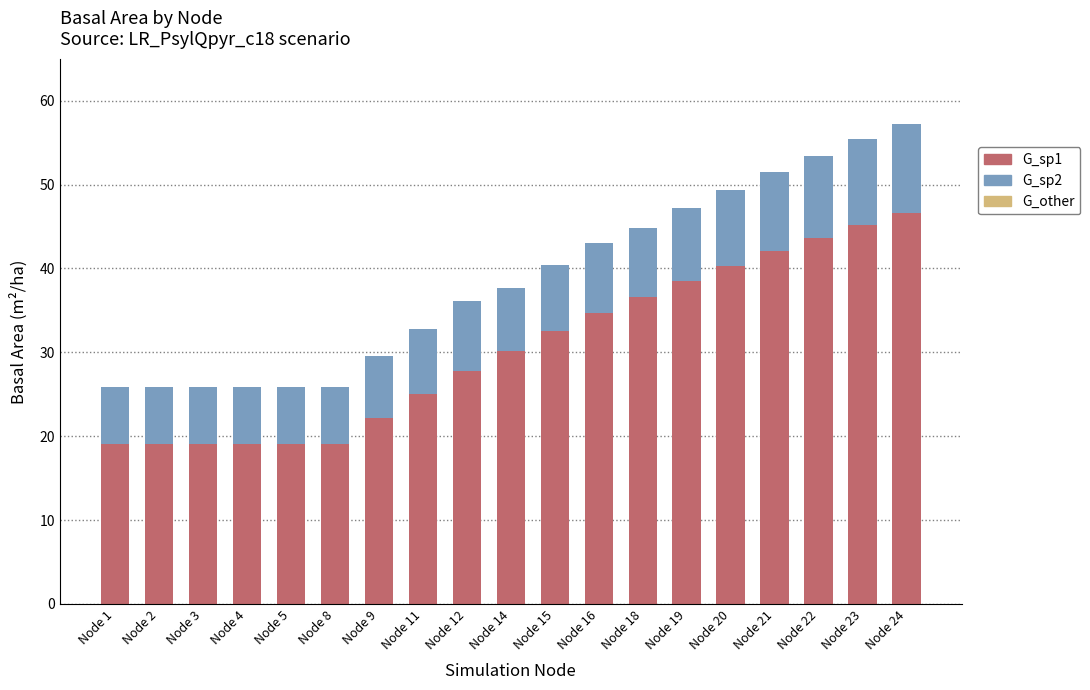

Count the number of data series in this chart.

3